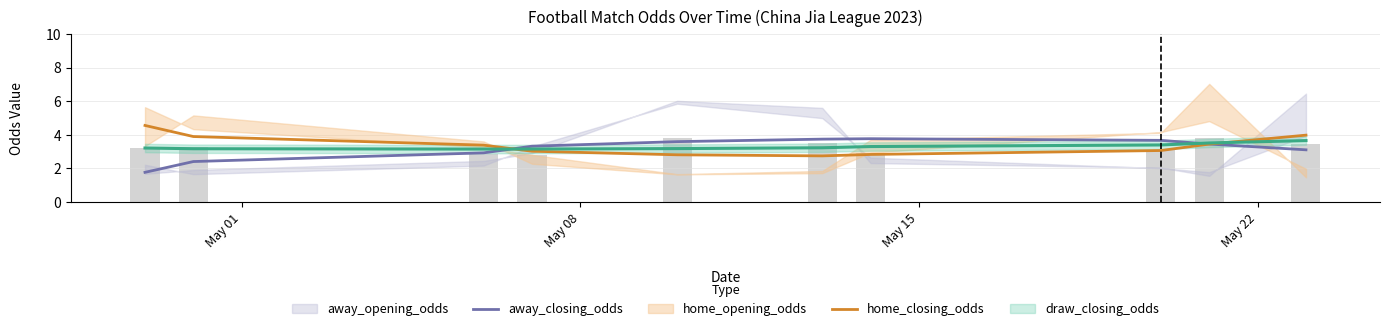

Which series has the largest total across all categories?

home_closing_odds